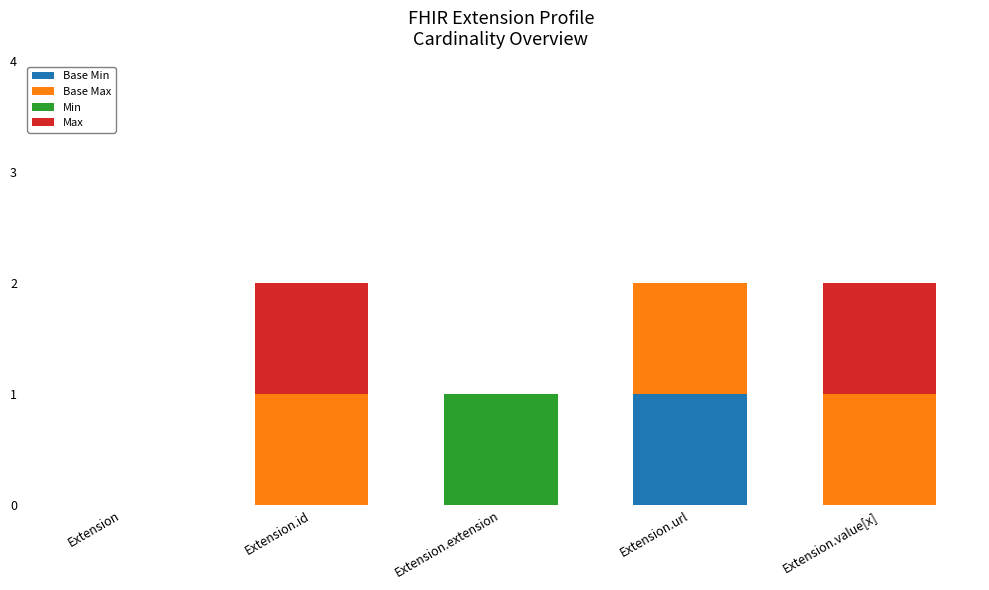

What are all the series names shown in the legend?

Base Min, Base Max, Min, Max